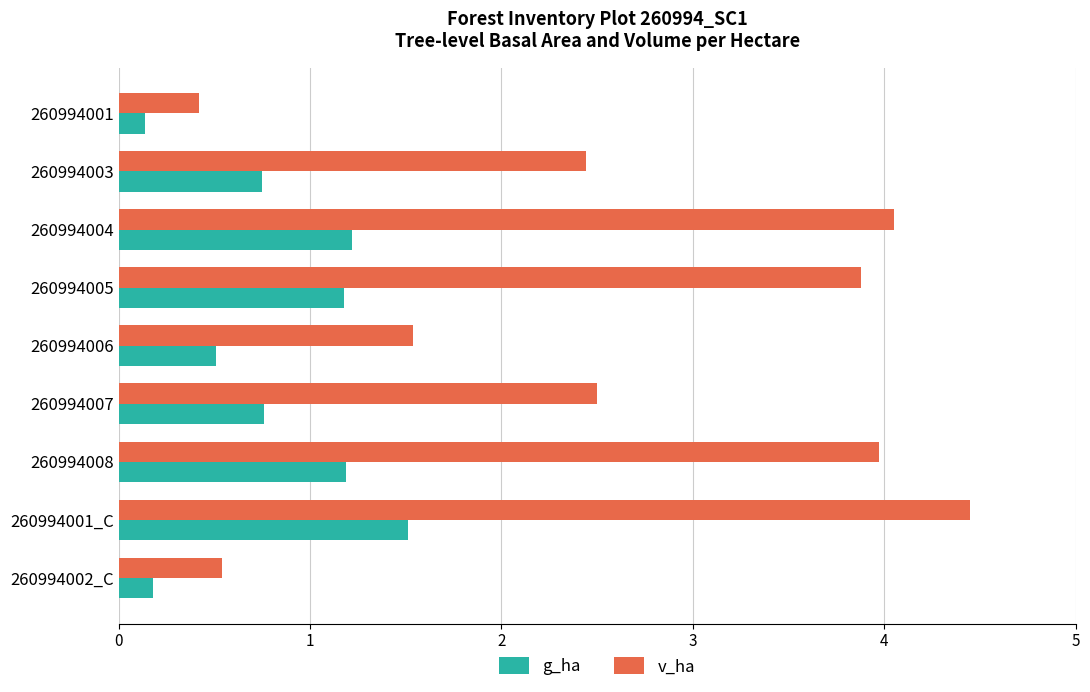

Is it true that g_ha equals 1.2 at 260994008?

True